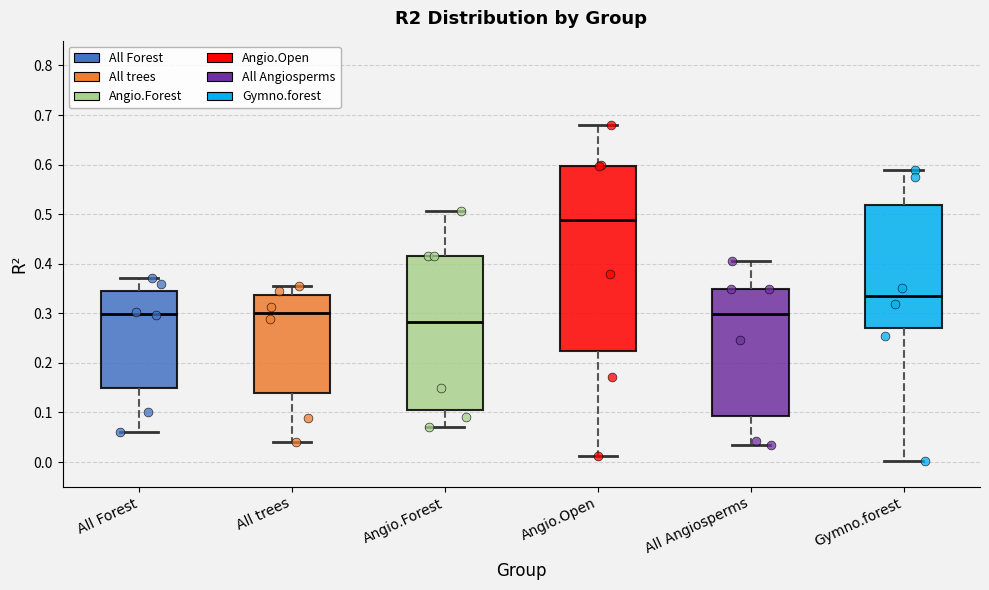

Reading left to right, transcribe this box plot: for each box, give where its median line is, the range the box spans, and where its two whiskers end, as read against the y-axis. The values are not printed on the chart, so give them approximately, as read against the axis.

All Forest: median 0.30, box 0.15 to 0.34, whiskers 0.06 to 0.37
All trees: median 0.30, box 0.14 to 0.34, whiskers 0.04 to 0.36
Angio.Forest: median 0.28, box 0.11 to 0.42, whiskers 0.07 to 0.51
Angio.Open: median 0.49, box 0.22 to 0.60, whiskers 0.01 to 0.68
All Angiosperms: median 0.30, box 0.09 to 0.35, whiskers 0.03 to 0.41
Gymno.forest: median 0.34, box 0.27 to 0.52, whiskers 0.00 to 0.59